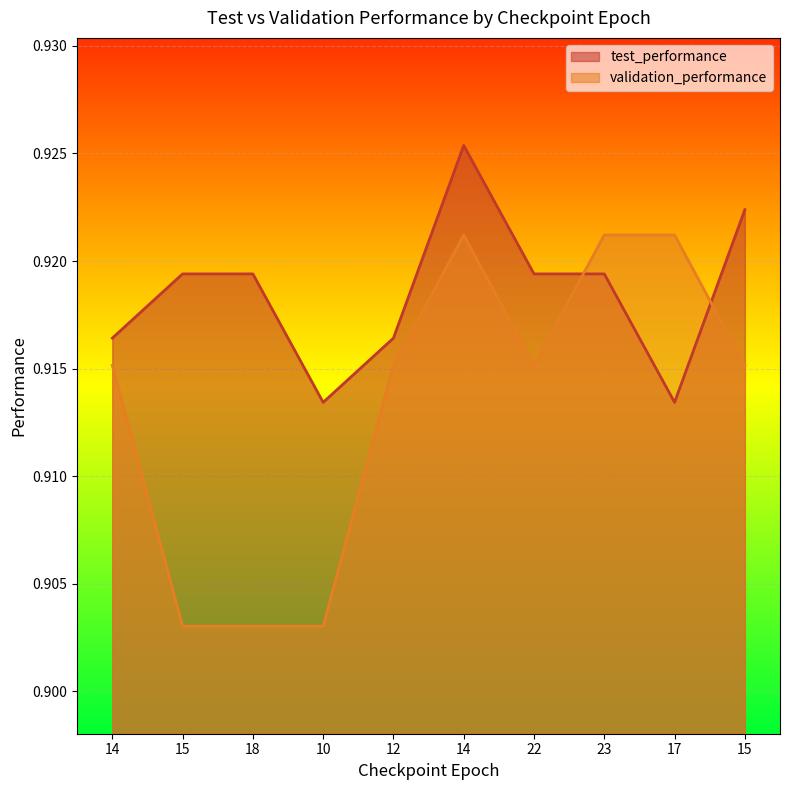

Reading right to left, list all the values displayed in this chart.

test_performance: 0.9	0.9	0.9	0.9	0.9	0.9	0.9	0.9	0.9	0.9
validation_performance: 0.9	0.9	0.9	0.9	0.9	0.9	0.9	0.9	0.9	0.9